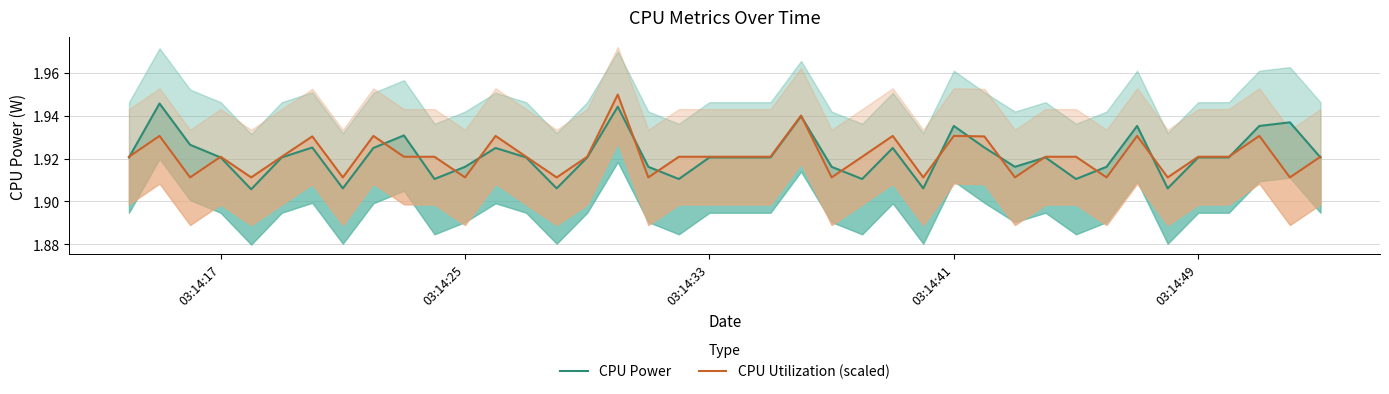

In CPU Power, how many points are lower than both neighbors (excluding endpoints)?

10